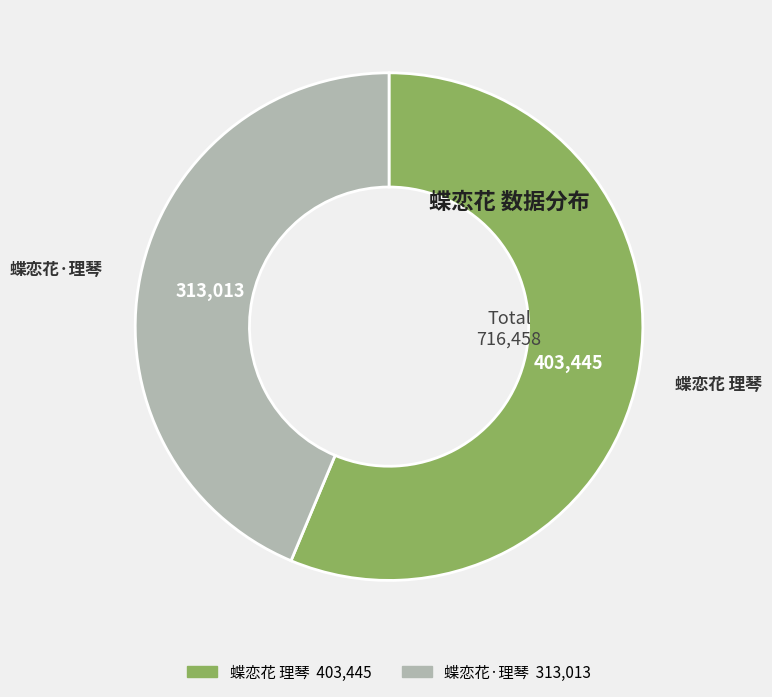

What is the majority slice?

蝶恋花 理琴